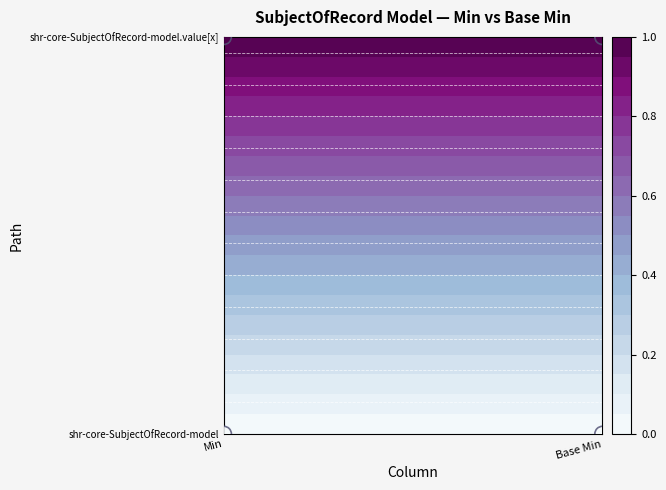

True or false: the data shows 1 at Min.

True